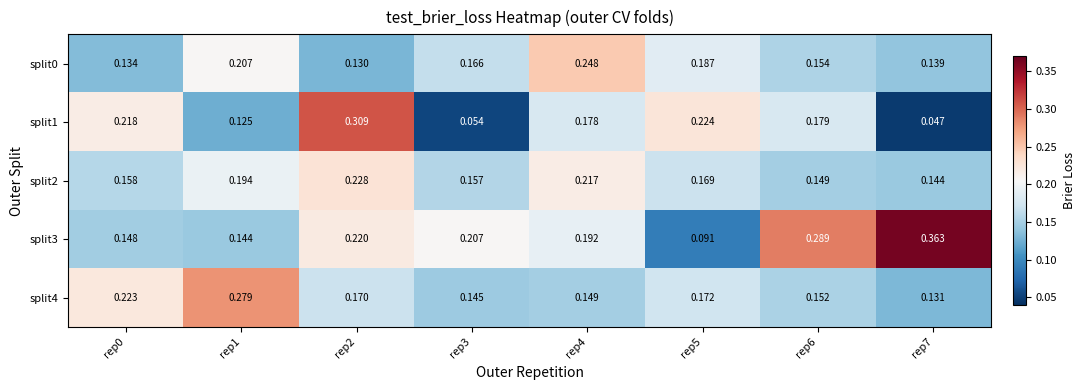

How many distinct data groups are displayed?

5